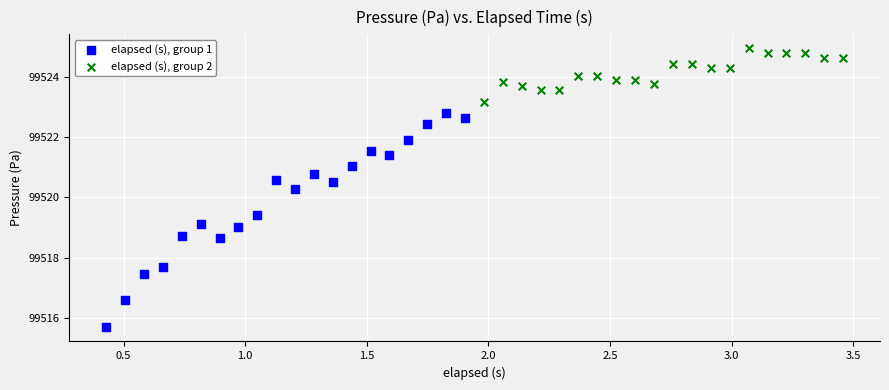

Which series reaches the minimum Y coordinate?

elapsed (s), group 1